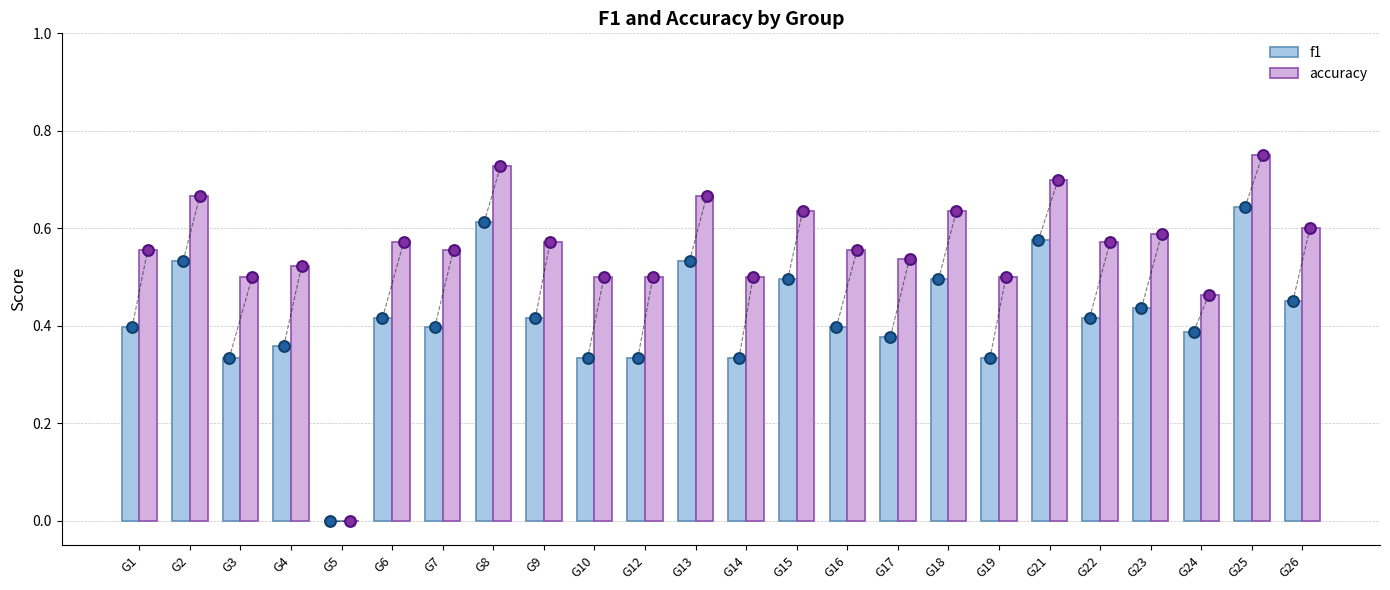

Which series contains the lowest Y value?

f1